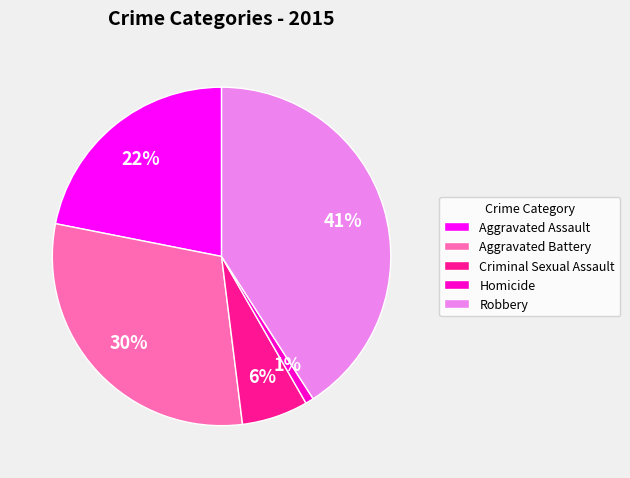

What is the largest slice in the pie chart?

Robbery